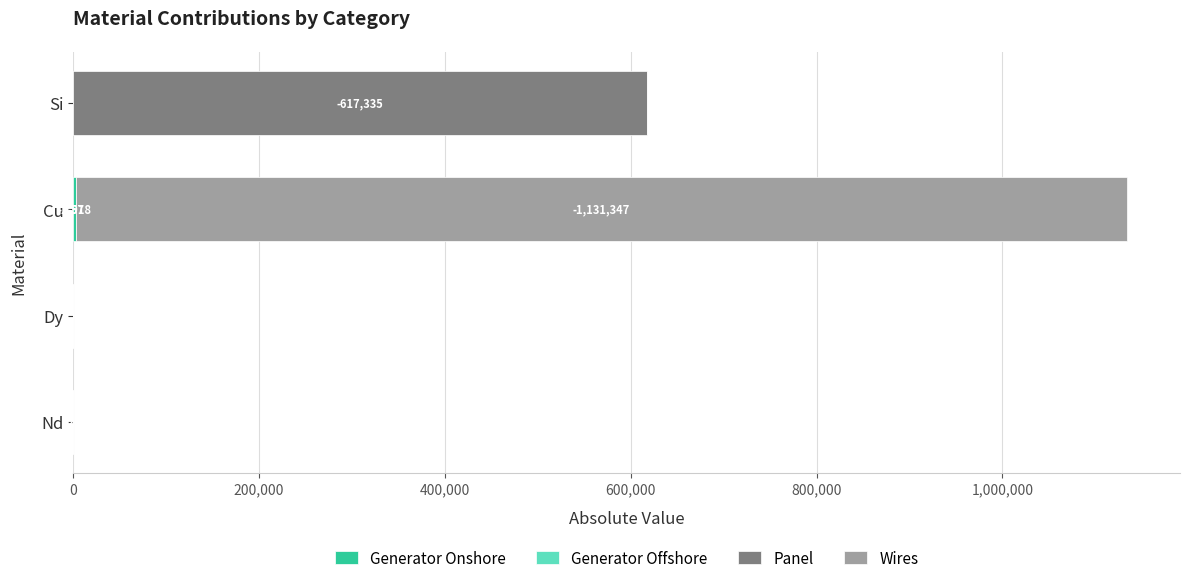

At which category is the sum across all series the highest?

Cu